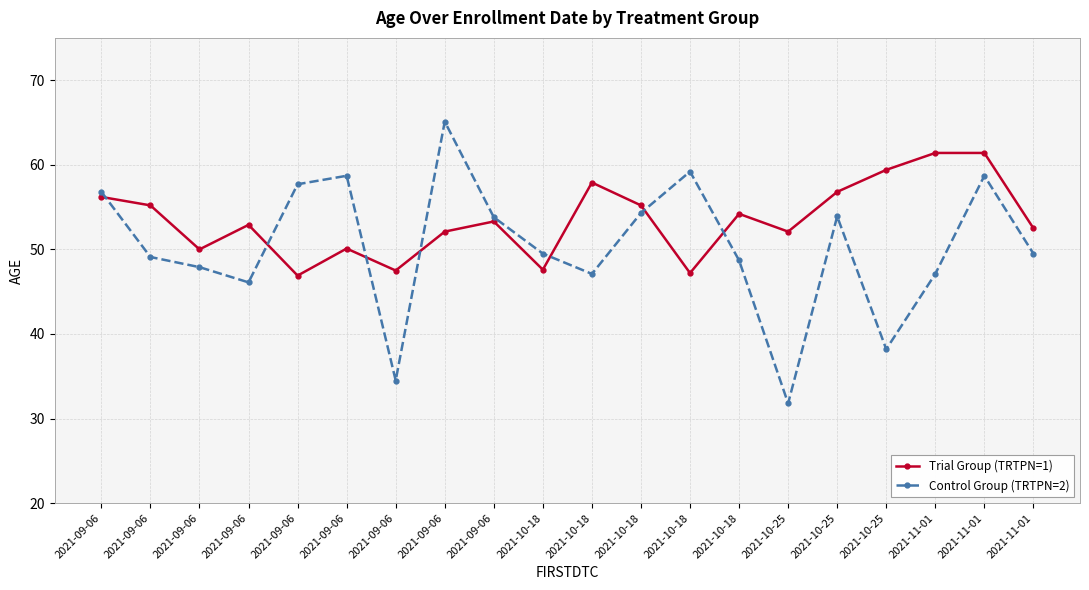

Count the number of data series in this chart.

2